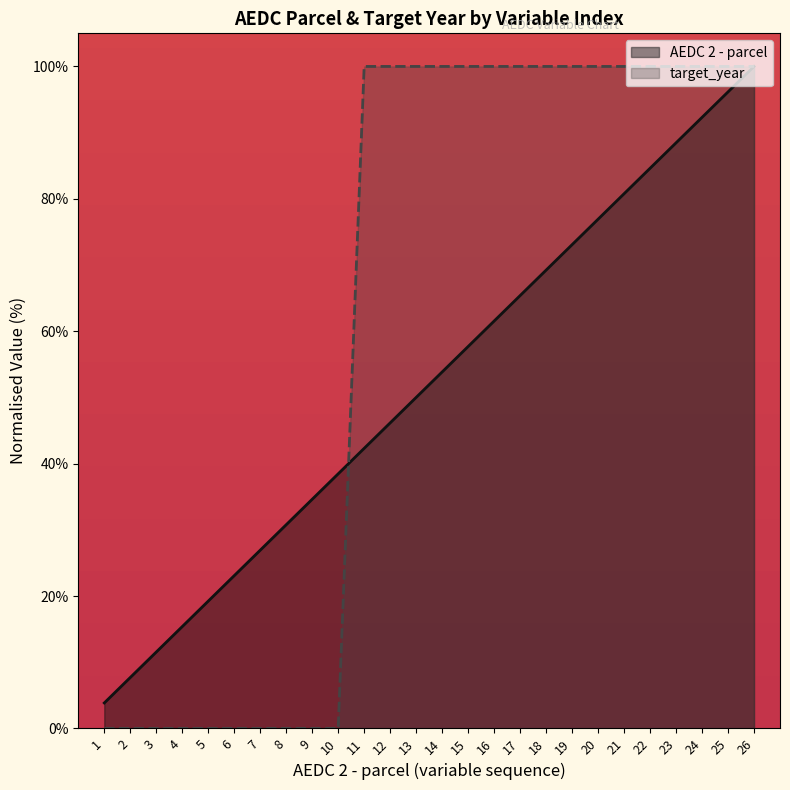

What is the sum of the AEDC 2 - parcel values at 3 and 21?

92.3